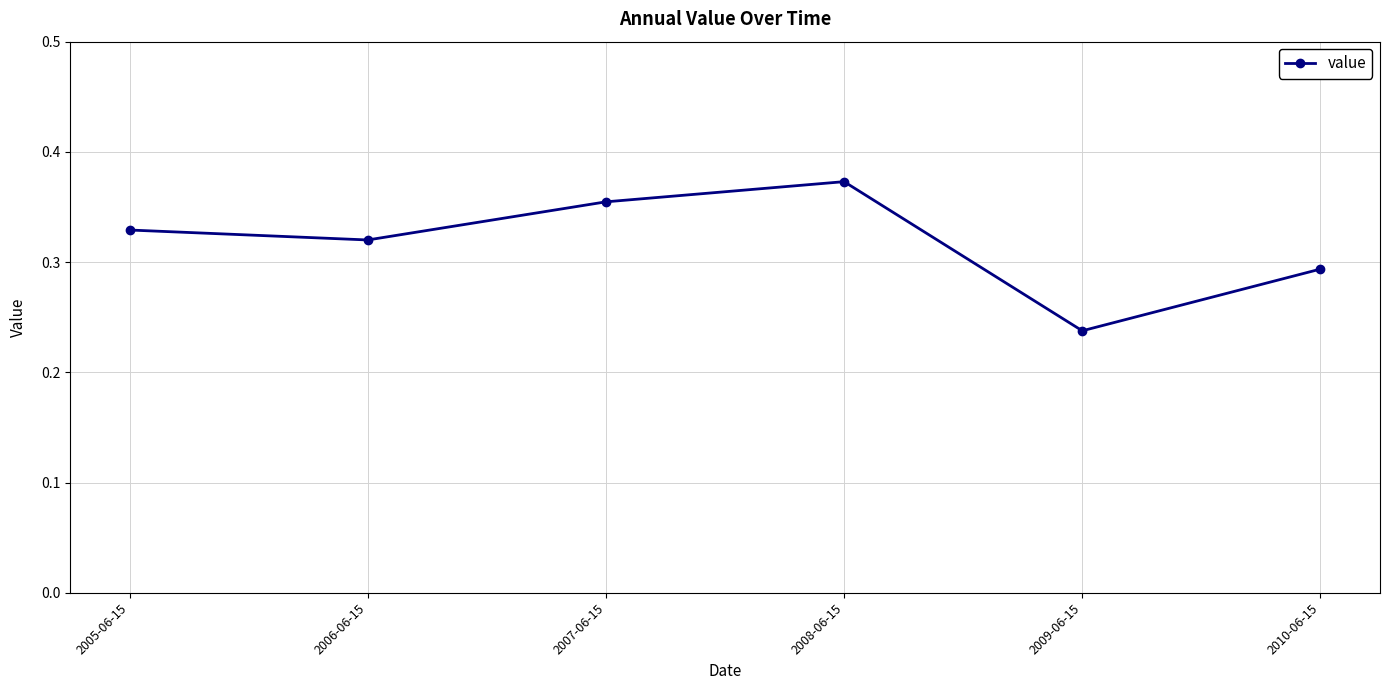

Is it true that the value at 2005-06-15 is 0.2?

False